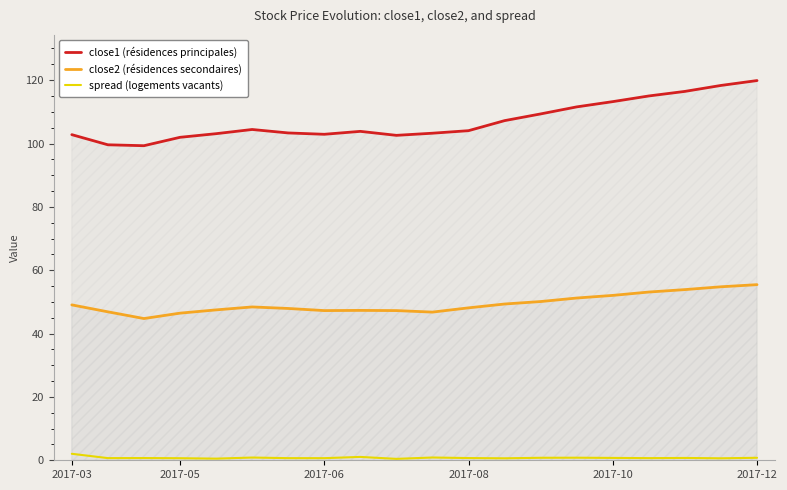

Which series has the largest range (max minus min)?

close1 (résidences principales)